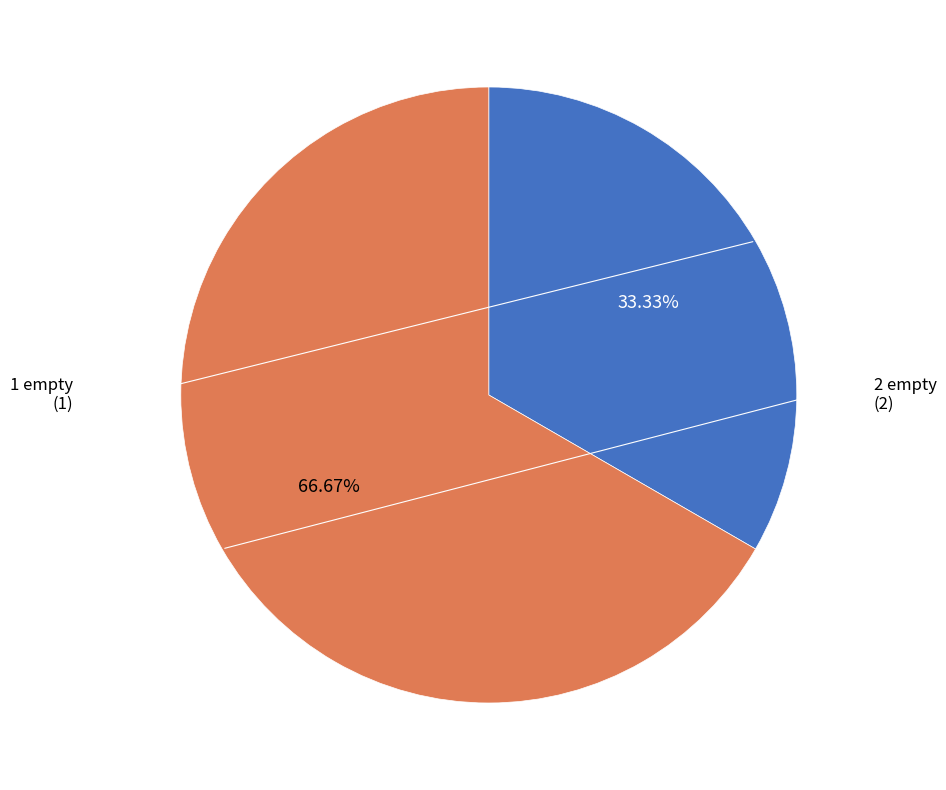

How many segments does this pie chart have?

2